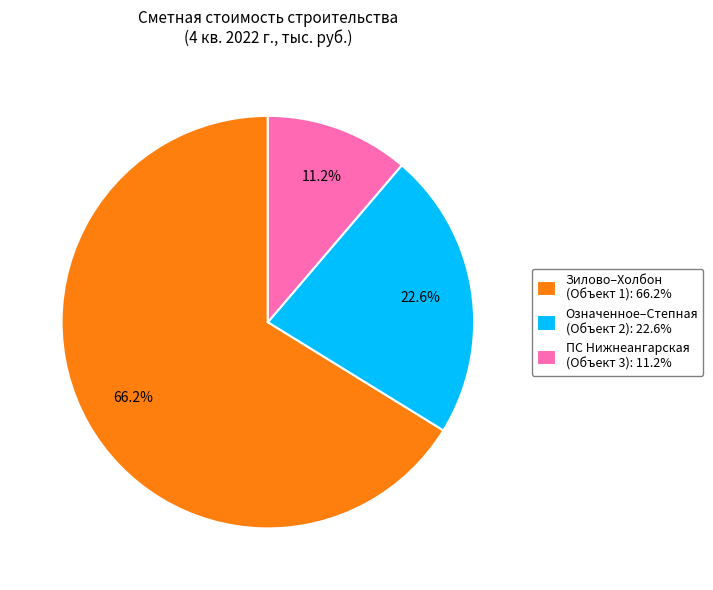

How much of the chart is everything except Означенное–Степная (Объект 2): 22.6%?

77.4%